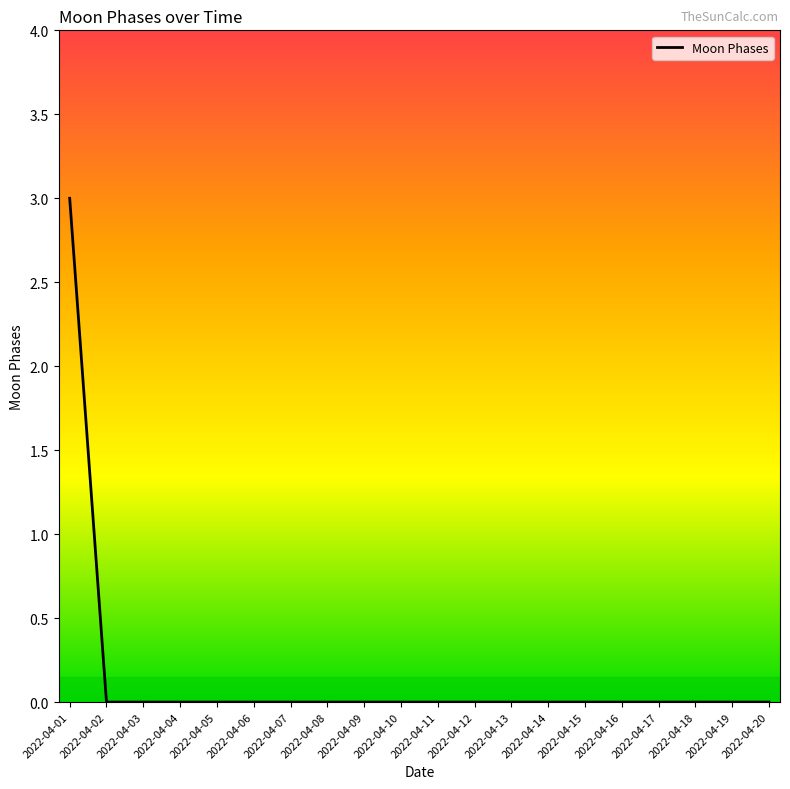

What is the change in value from 2022-04-01 to 2022-04-20?

-3